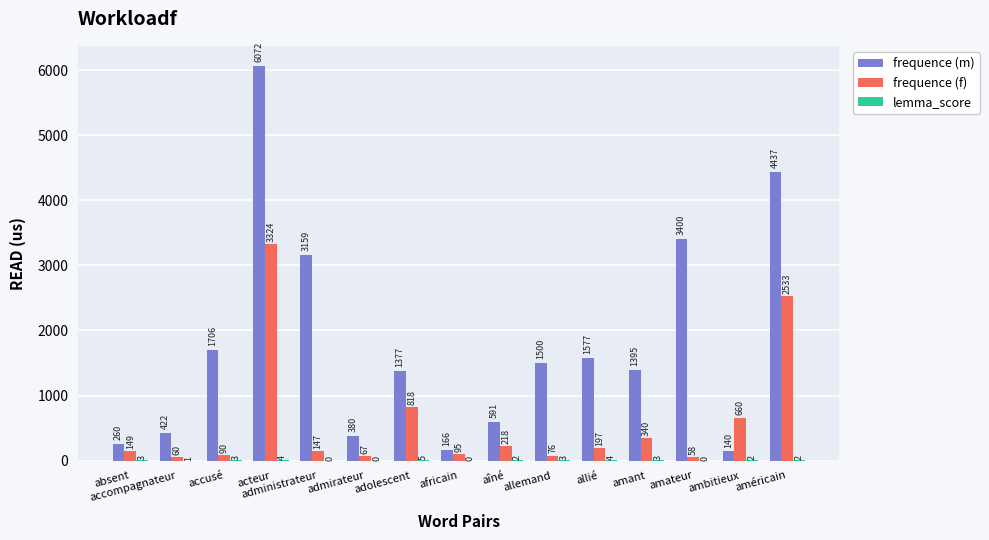

Where is frequence (m) nearest to the value 3106?

administrateur